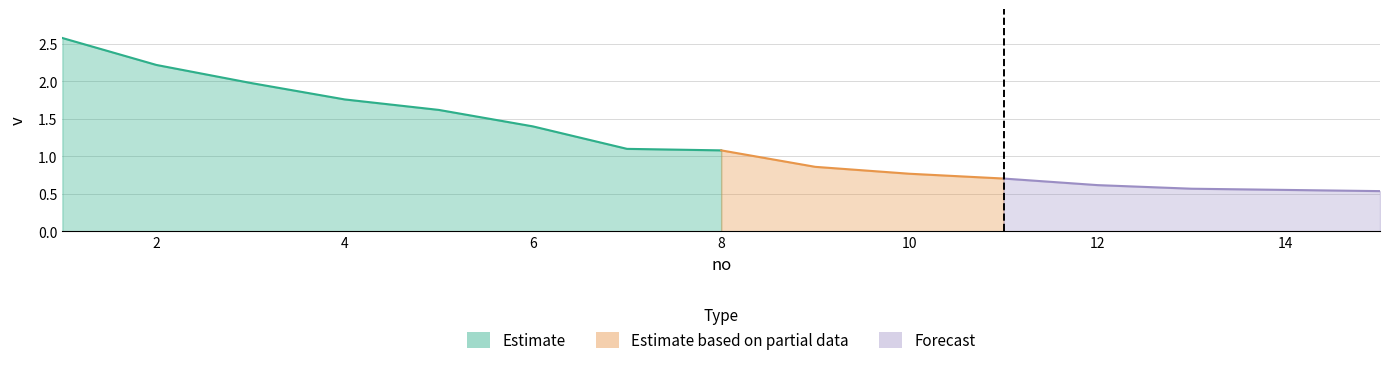

What is the difference between the values at 12 and 1?

2.0